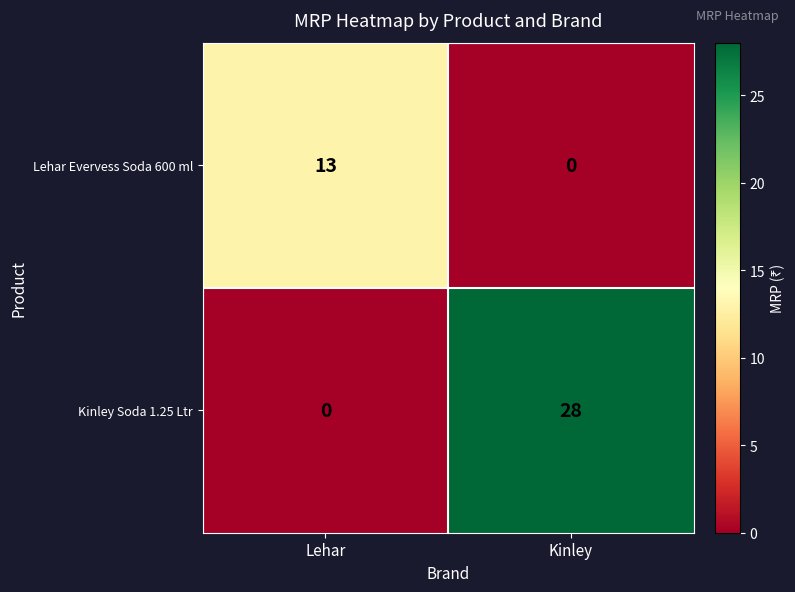

Reading left to right, list all the values displayed in this chart.

Lehar Evervess Soda 600 ml: Lehar=13	Kinley=0
Kinley Soda 1.25 Ltr: Lehar=0	Kinley=28